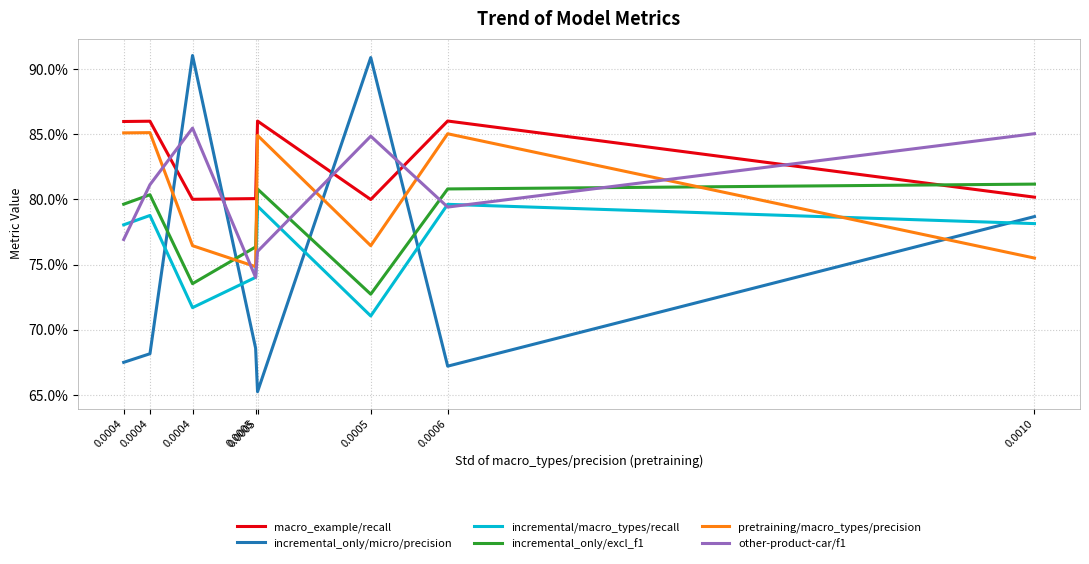

Is this an area chart (filled region under the line)?

No